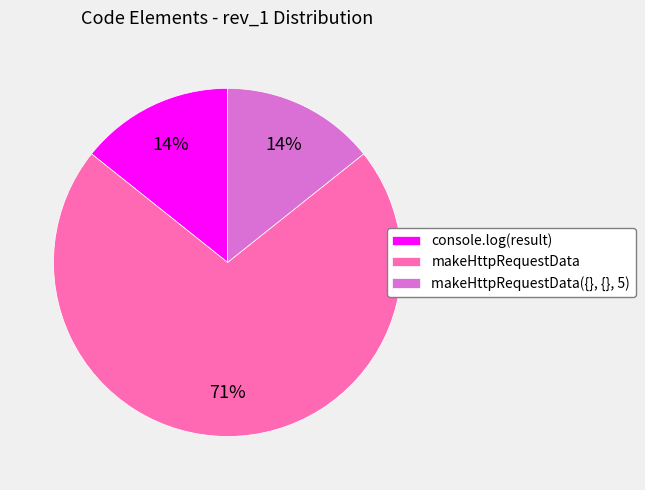

Which slice represents more than half of the pie?

makeHttpRequestData